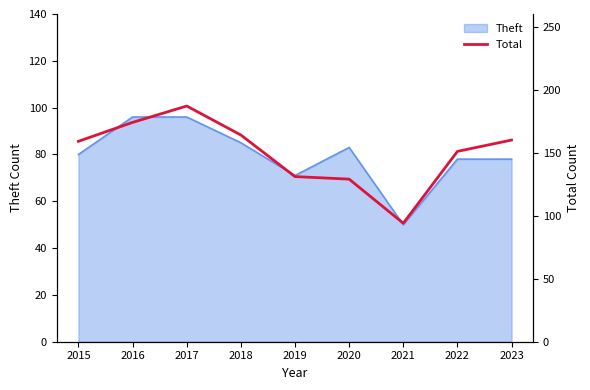

The chart shows a value of 29 at 2021. True or false?

False